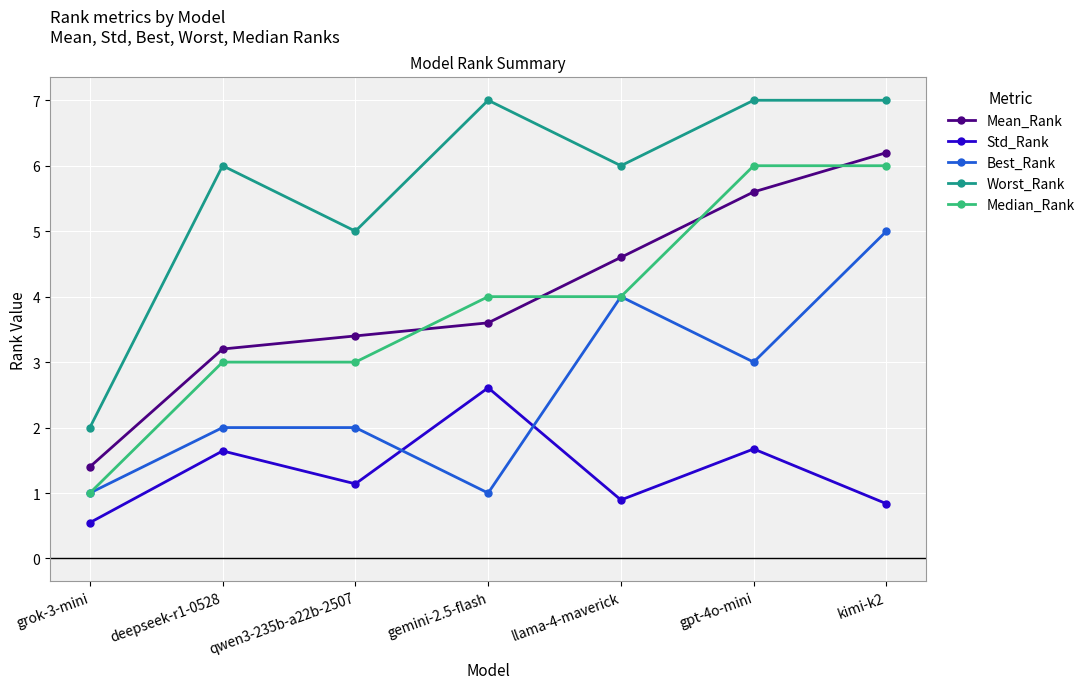

True or false: Std_Rank and Median_Rank intersect in this chart.

False